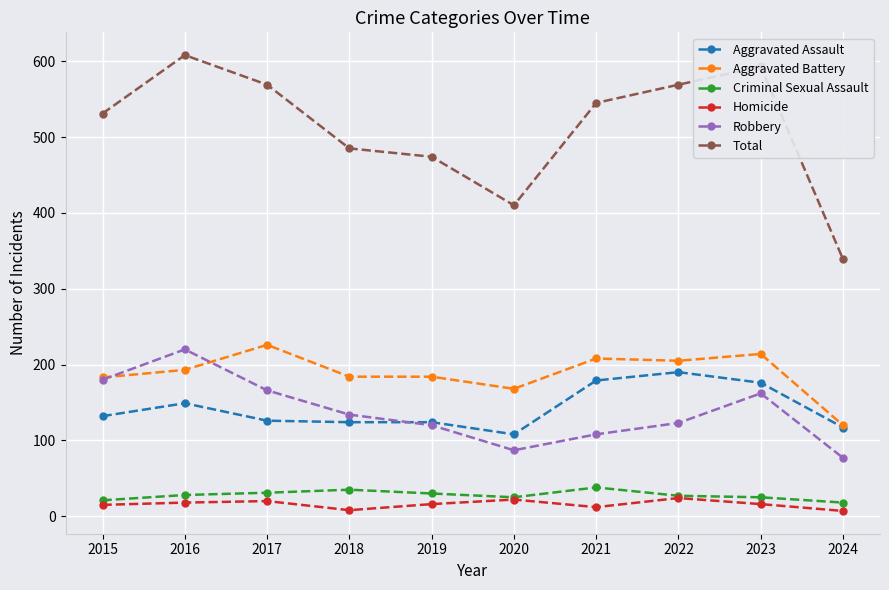

What is the value of the Aggravated Assault point at the 8th from the left?

190